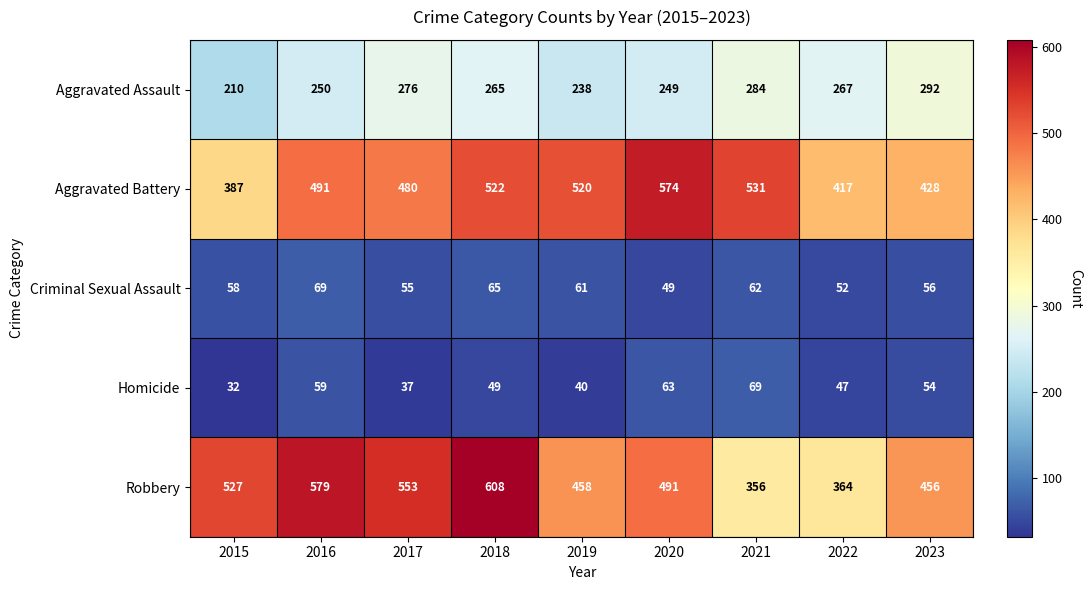

What is the maximum value for Homicide?

69